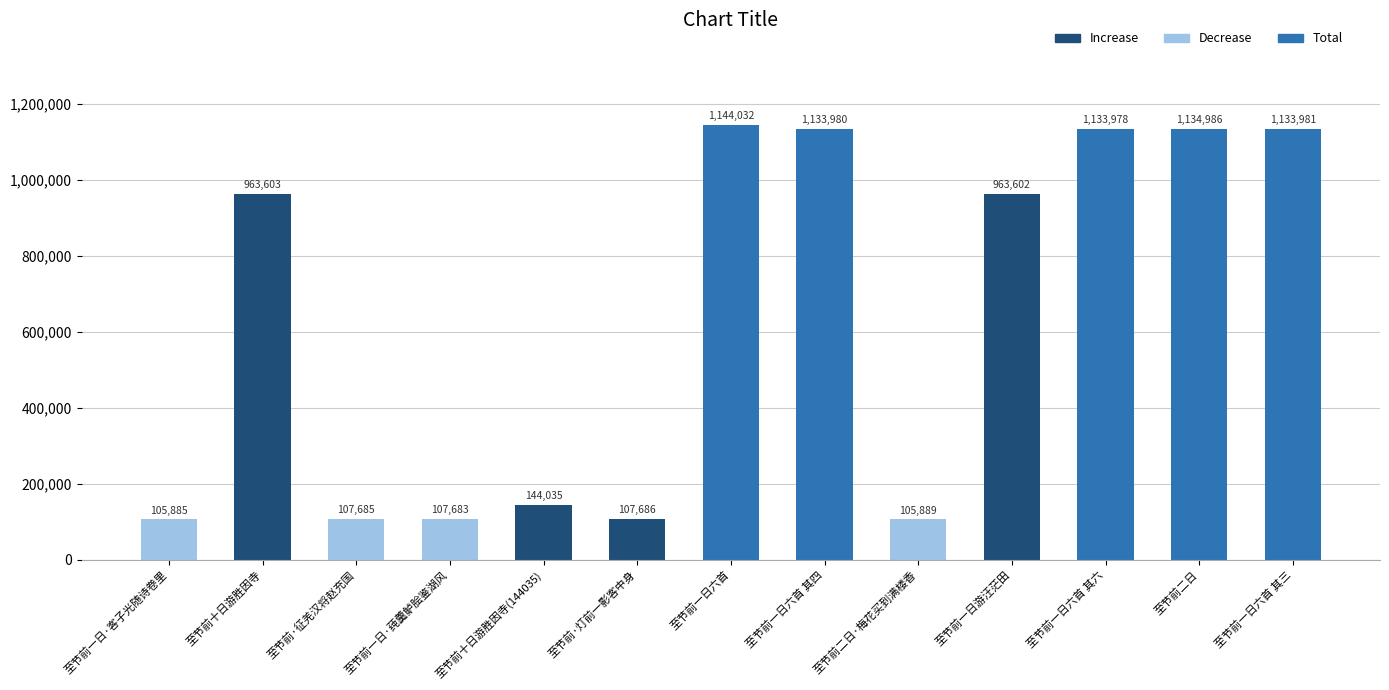

Reading left to right, list all the values displayed in this chart.

105885	963603	107685	107683	144035	107686	1144032	1133980	105889	963602	1133978	1134986	1133981